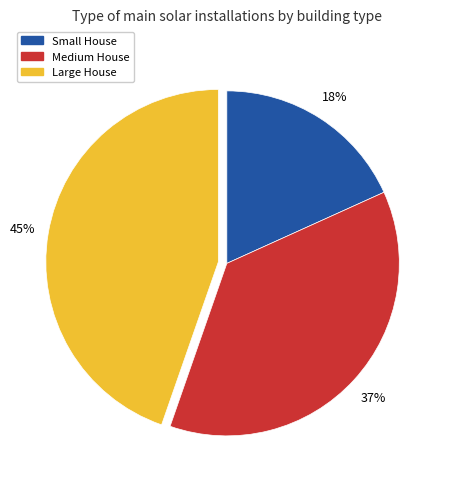

How many slices are in this pie chart?

3